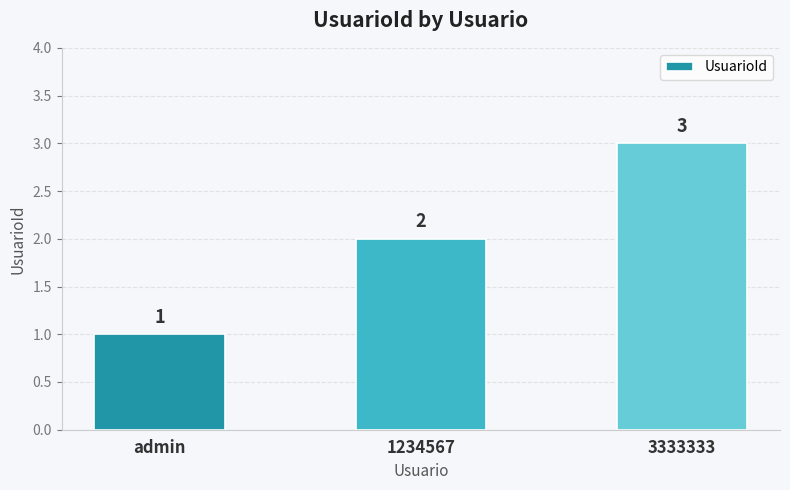

Read the value at admin.

1